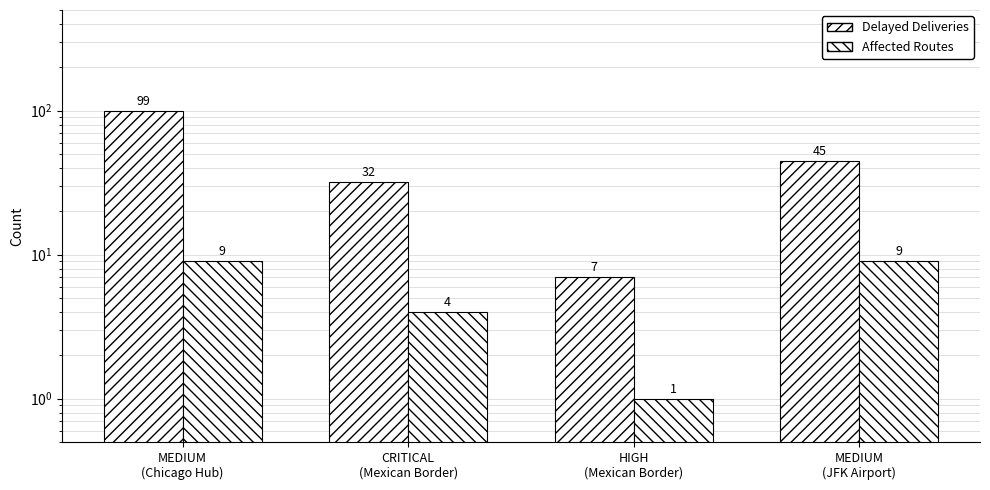

What is the total value across all series at CRITICAL
(Mexican Border)?

36